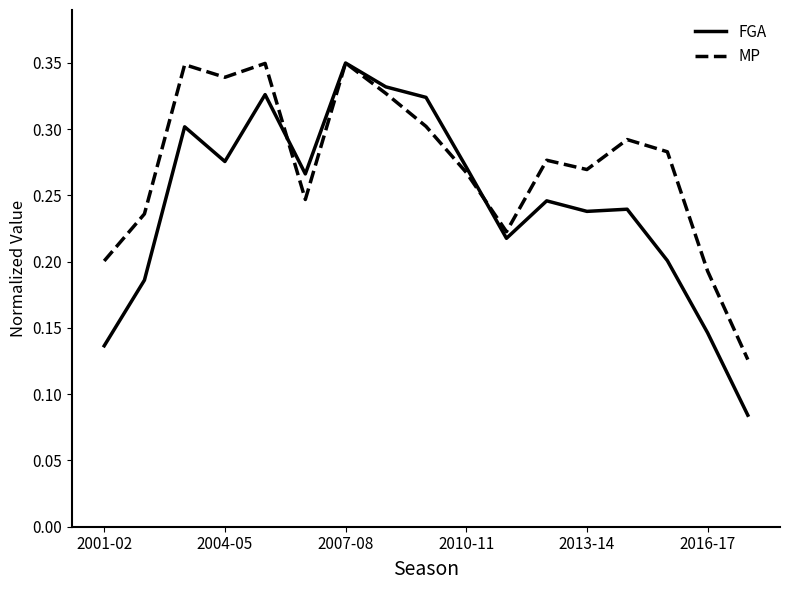

Which series has the largest total across all categories?

MP